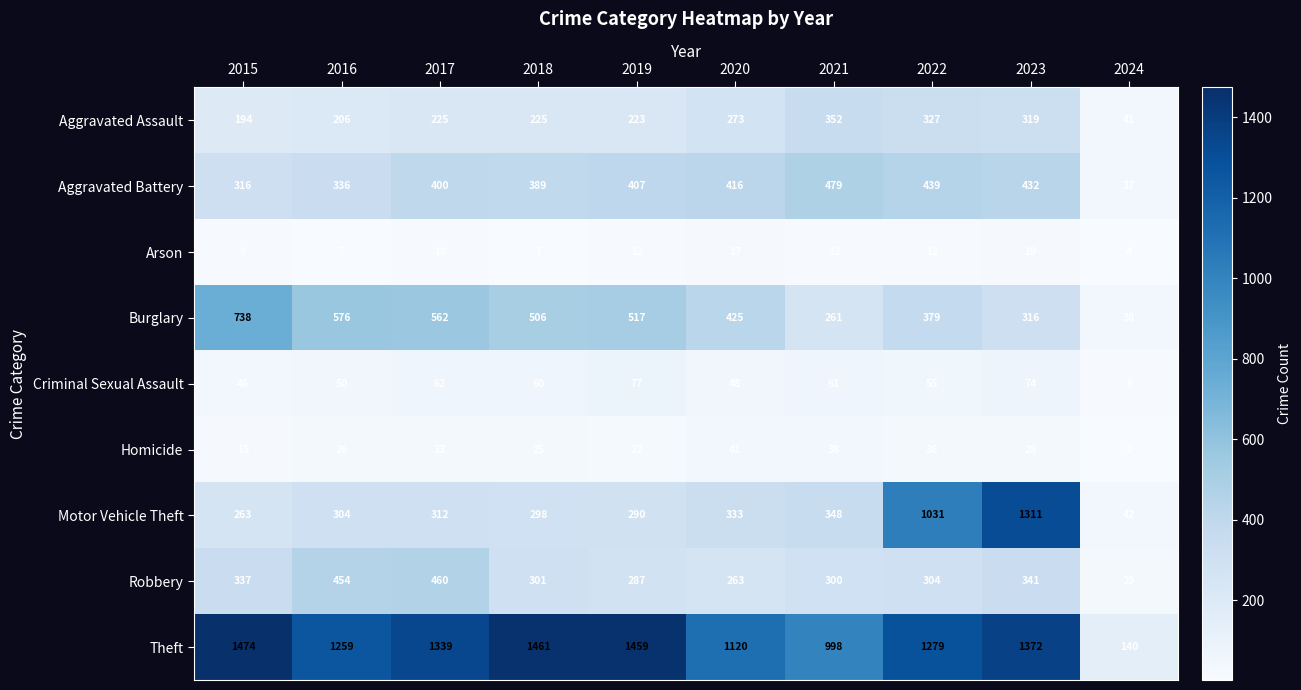

At how many categories does at least one series exceed 1028?

8